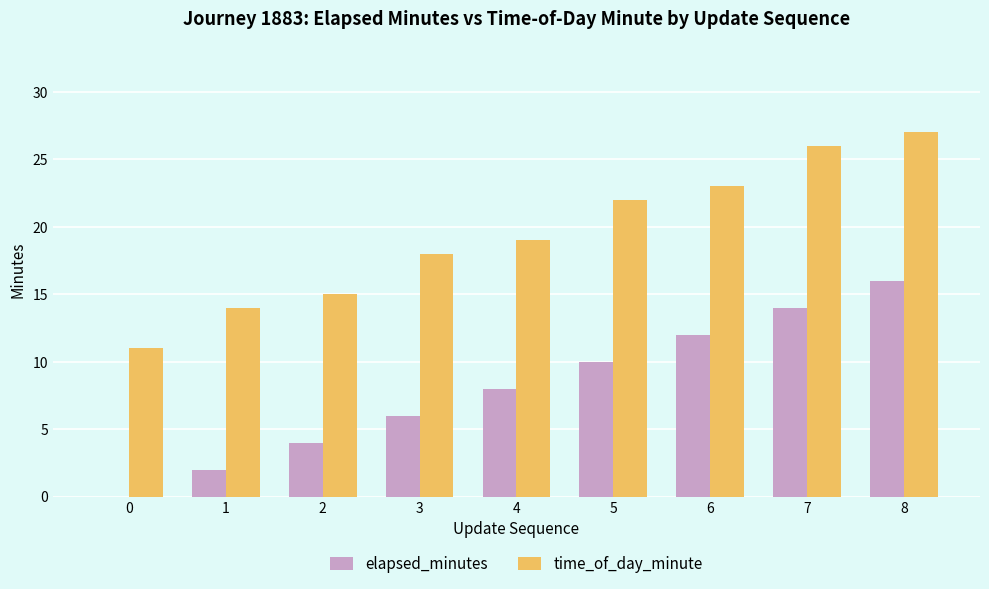

How many categories are shown in the chart?

9